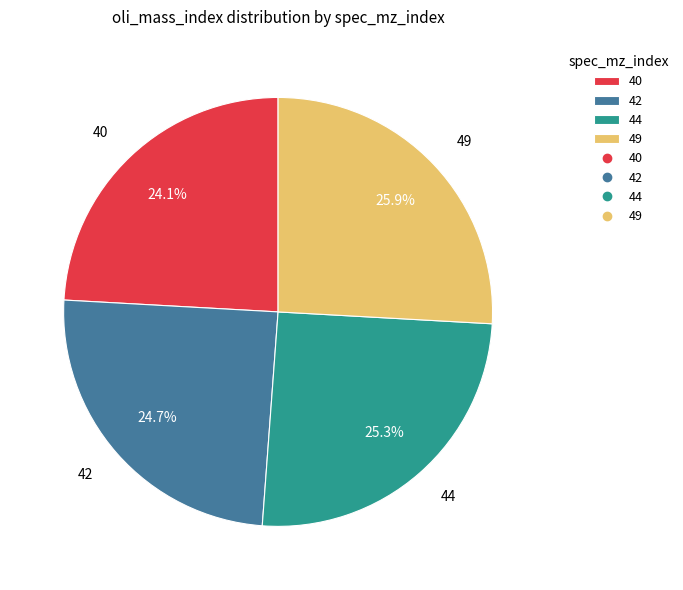

True or false: 42 accounts for 25% of the total.

True